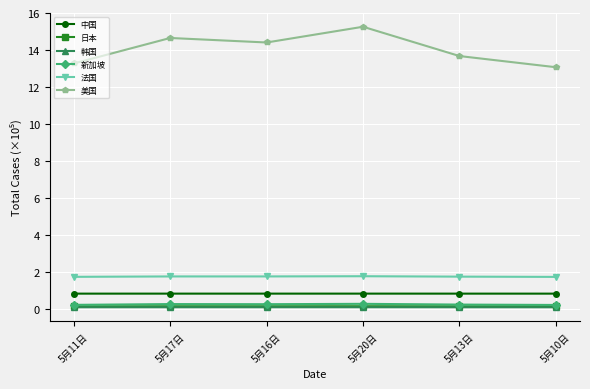

Which label corresponds to the largest value in the chart?

5月20日